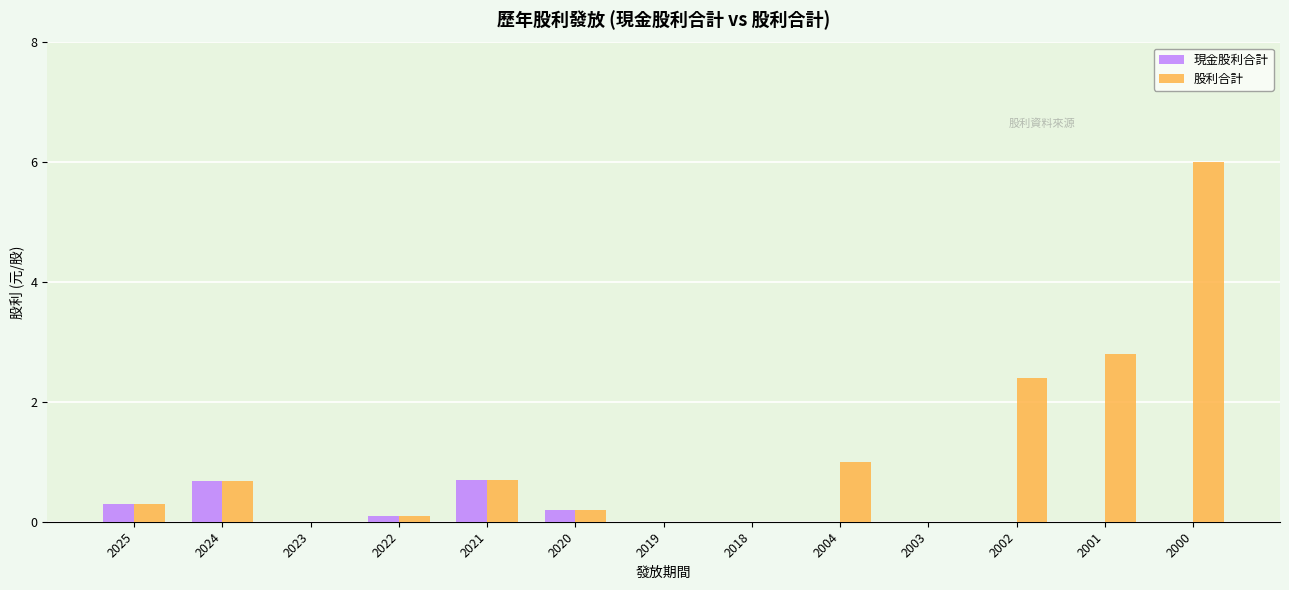

The 現金股利合計 series shows 0.0 at 2003. True or false?

True